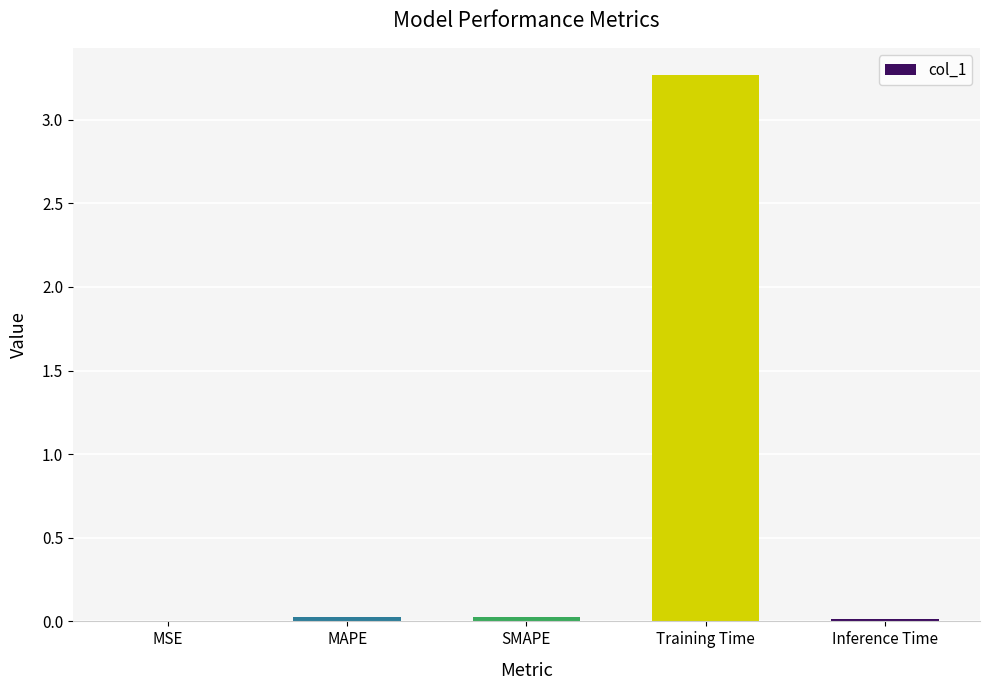

The chart shows a value of 3.3 at Training Time. True or false?

True